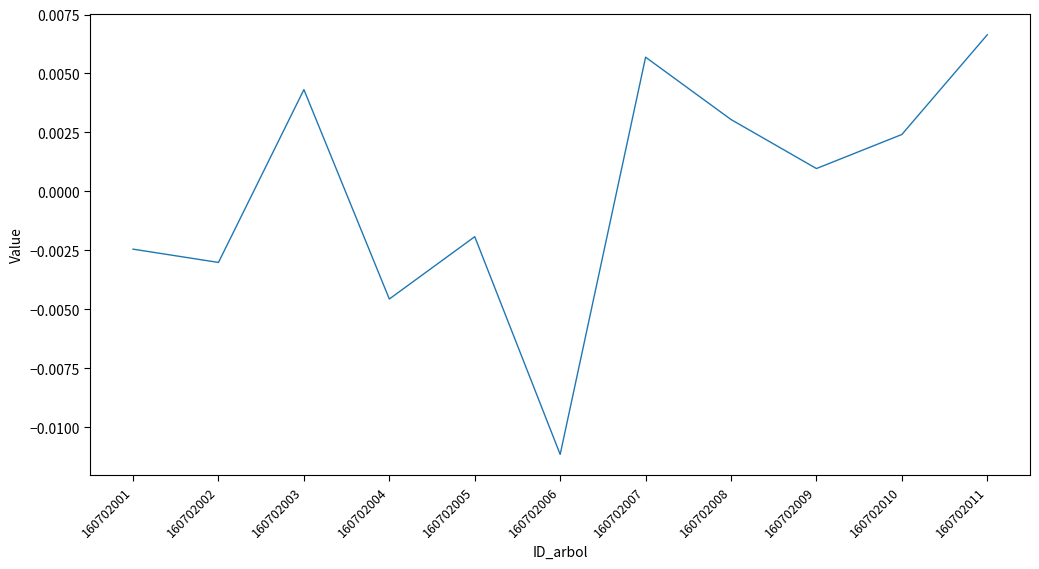

Count the number of values greater than 0.

6